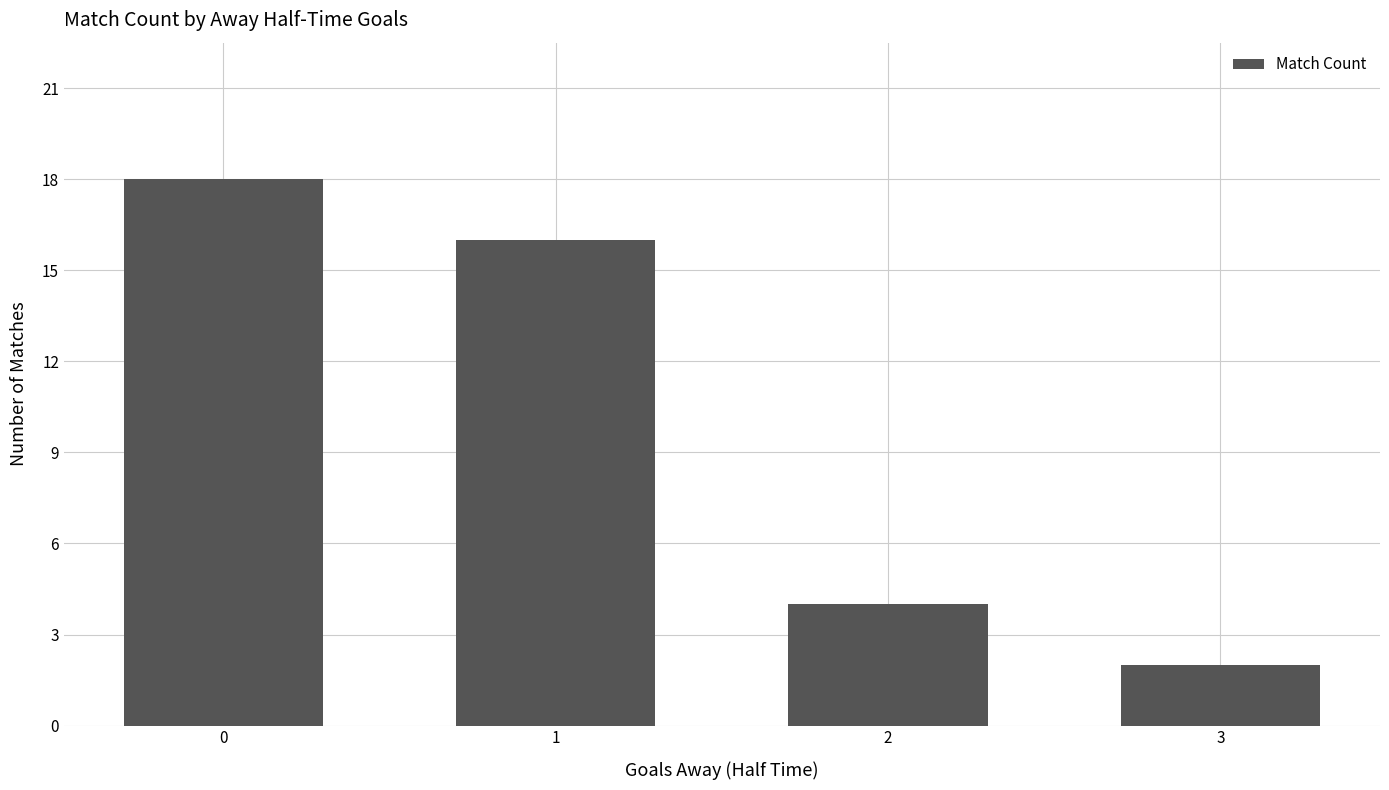

Reading right to left, what are all the values shown in this chart?

2	4	16	18